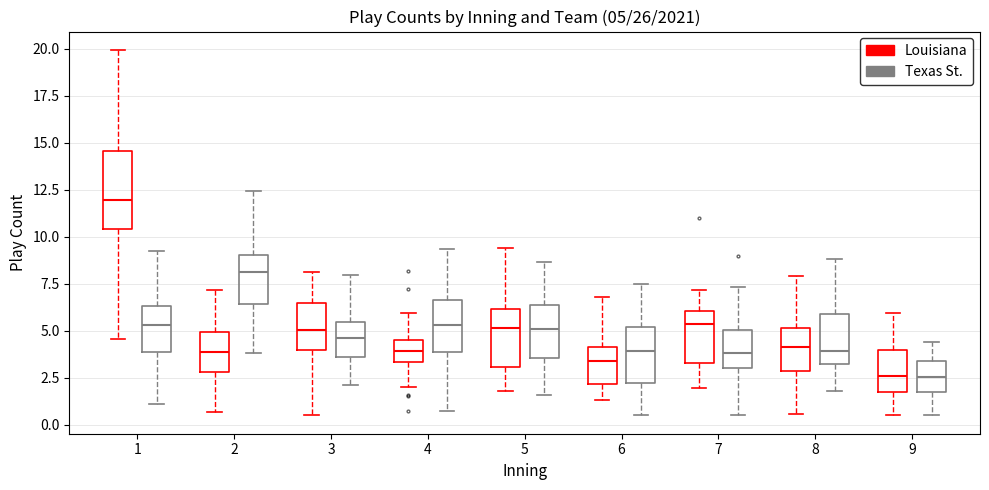

Which box's median line is the highest?

1 (Louisiana)